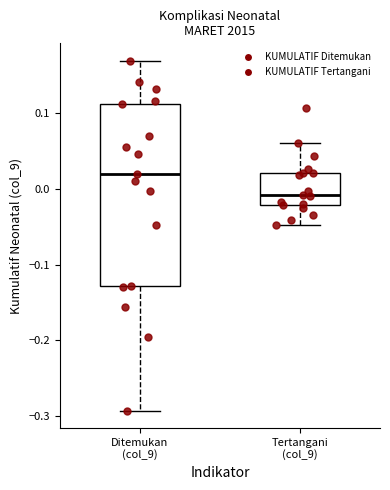

Reading left to right, read every box against the y-axis: the position of its median line, the range the box covers, and the ends of its whiskers. The values are not printed on the chart, so give them approximately, as read against the axis.

Ditemukan (col_9): median 0.02, box -0.13 to 0.11, whiskers -0.29 to 0.17
Tertangani (col_9): median -0.01, box -0.02 to 0.02, whiskers -0.05 to 0.06